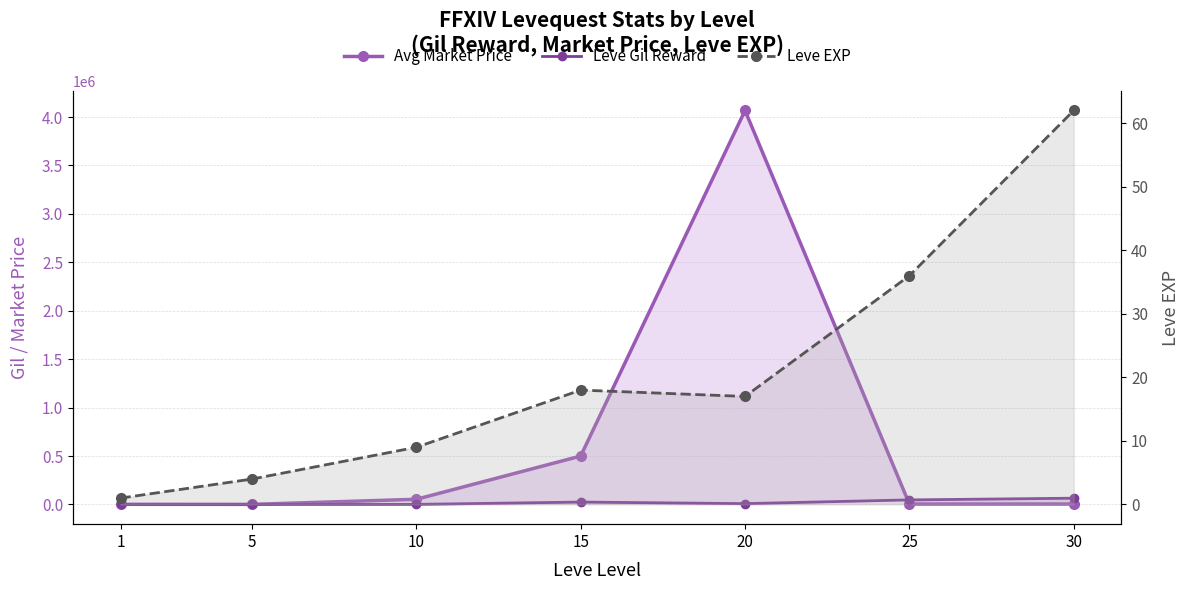

Is it true that Leve EXP equals 1 at 5?

False